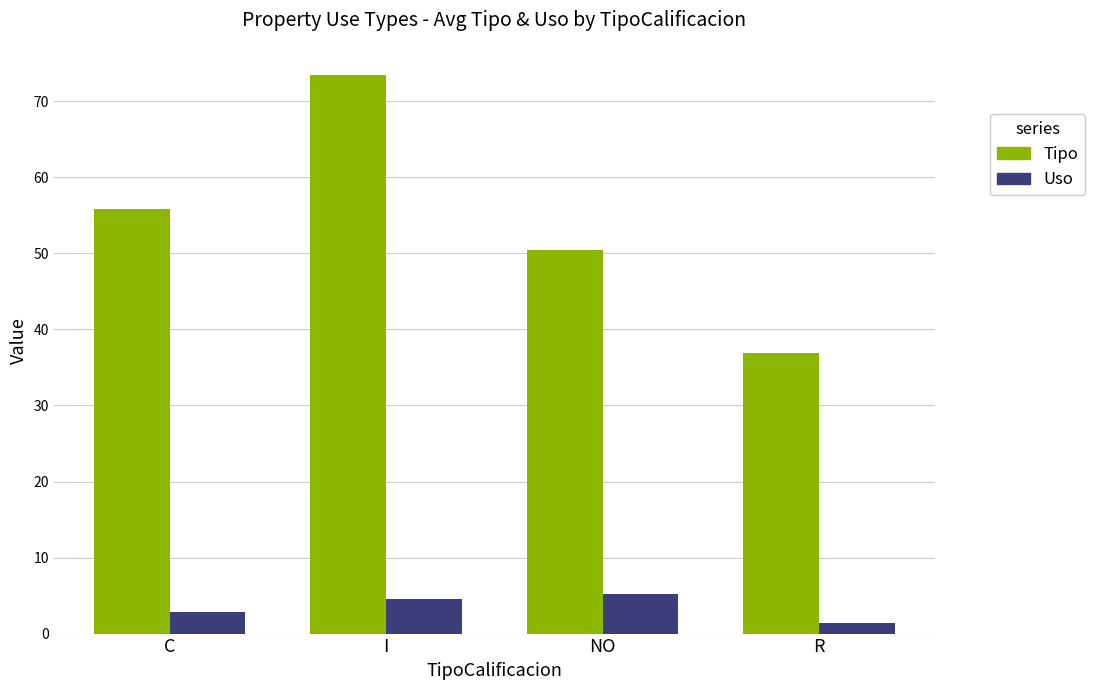

What is the total value across all series at I?

78.1